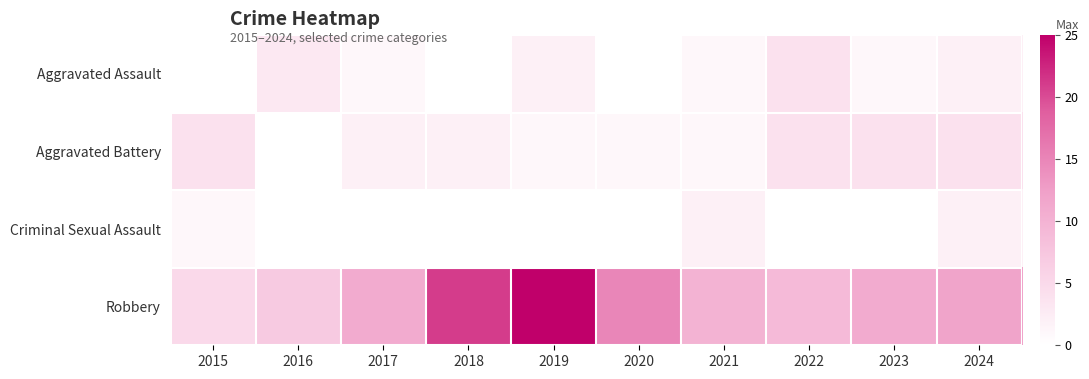

Reading left to right, transcribe all the data shown in this chart.

Aggravated Assault: 2015=0	2016=3	2017=1	2018=0	2019=2	2020=0	2021=1	2022=4	2023=1	2024=2
Aggravated Battery: 2015=4	2016=0	2017=2	2018=2	2019=1	2020=1	2021=1	2022=4	2023=4	2024=4
Criminal Sexual Assault: 2015=1	2016=0	2017=0	2018=0	2019=0	2020=0	2021=2	2022=0	2023=0	2024=2
Robbery: 2015=5	2016=7	2017=11	2018=21	2019=25	2020=15	2021=10	2022=9	2023=11	2024=12